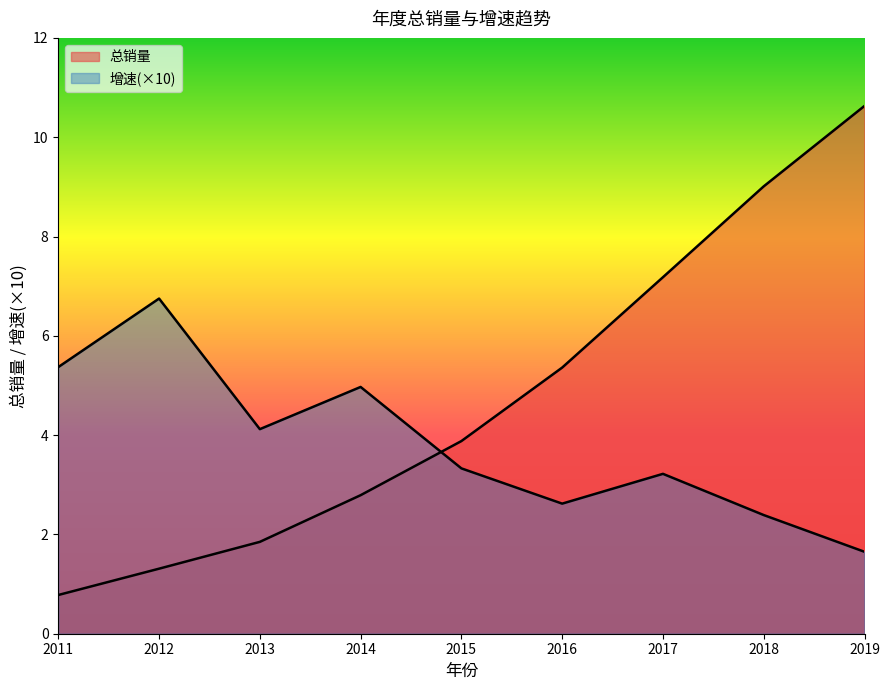

What is the maximum value for 增速?

6.8